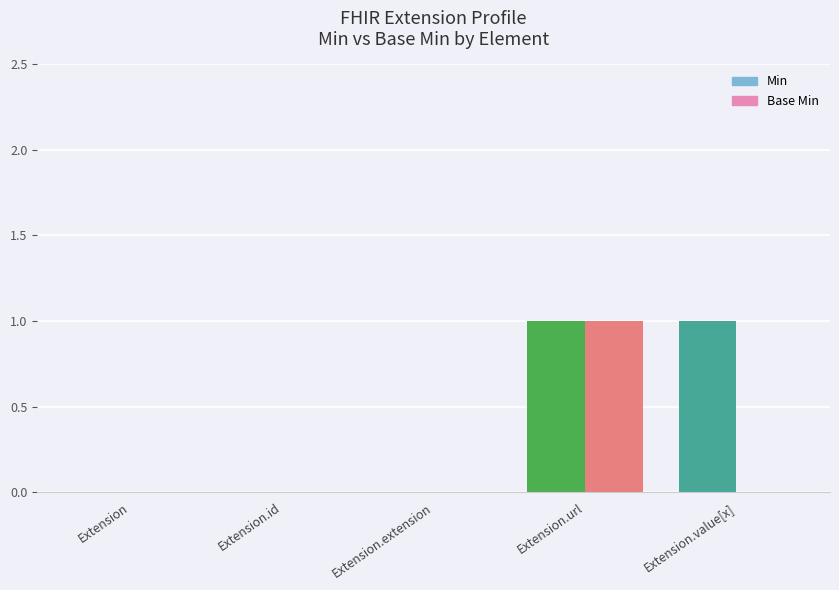

The Base Min series shows 1 at Extension.url. True or false?

True